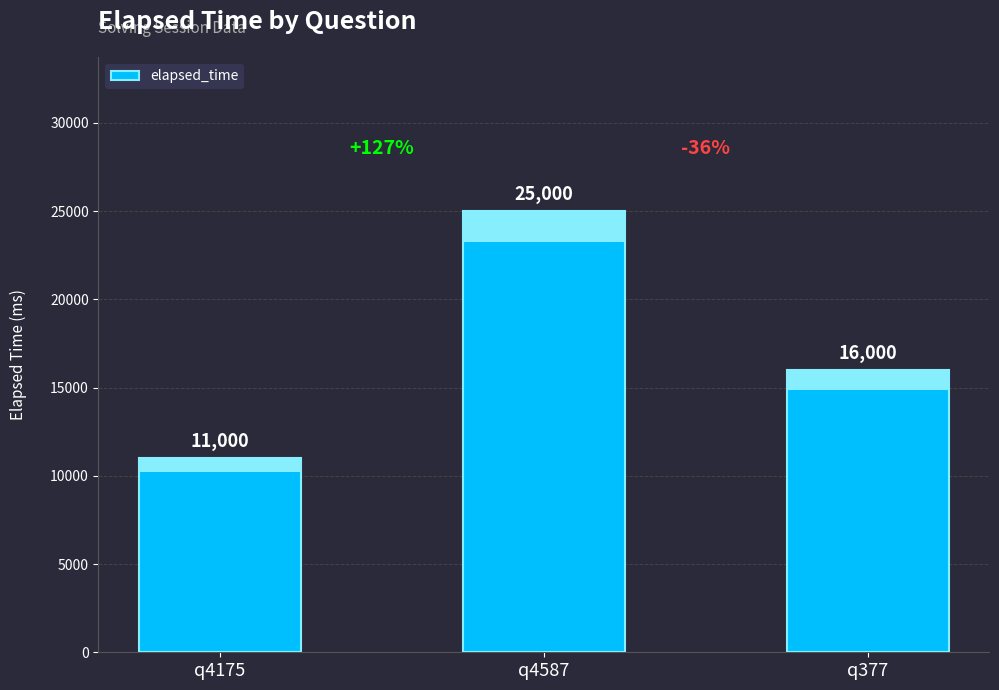

What is the value of the 1st bar from the left?

11000